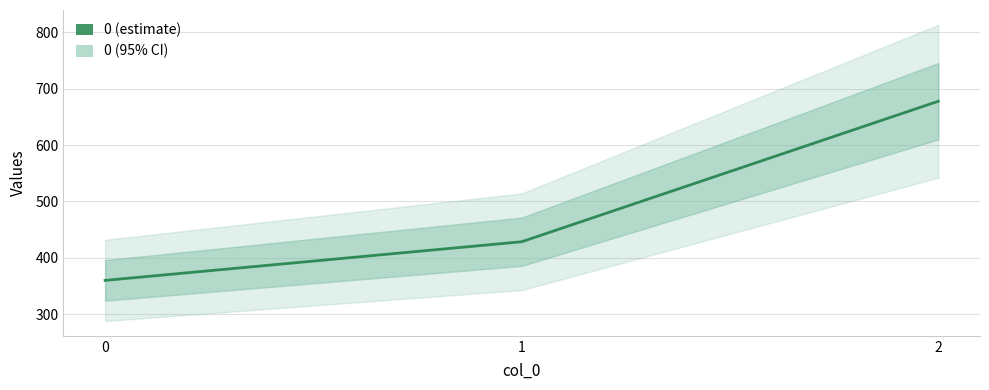

What is the average value?

488.8